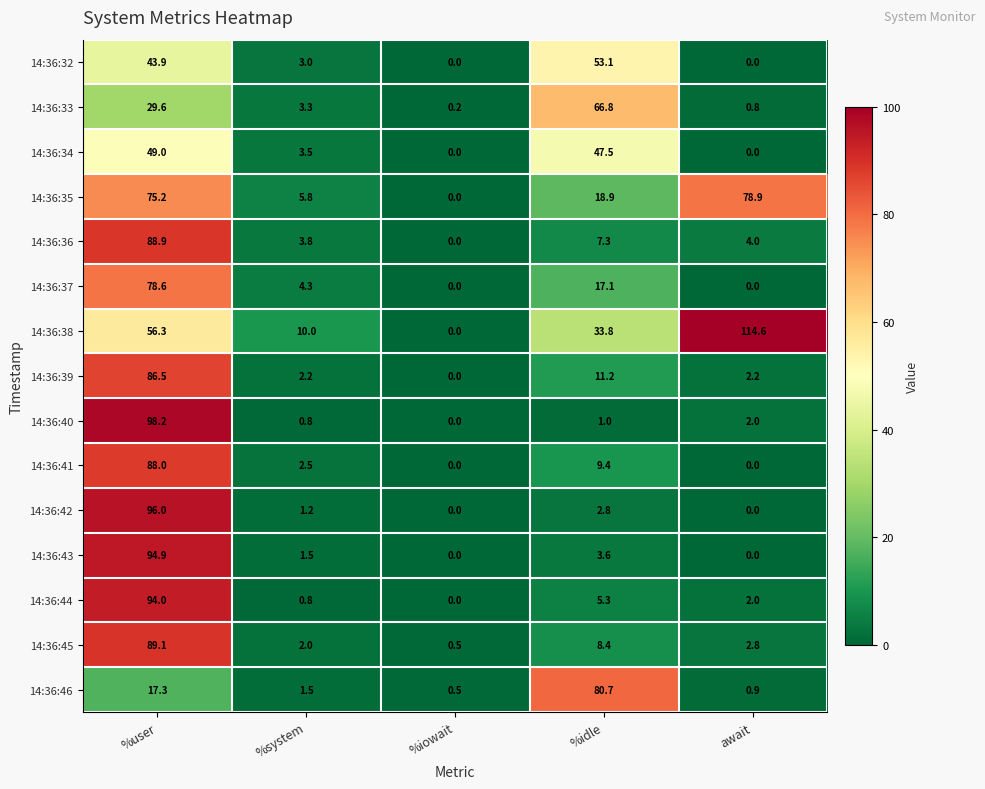

Which series has the widest spread of values?

14:36:38